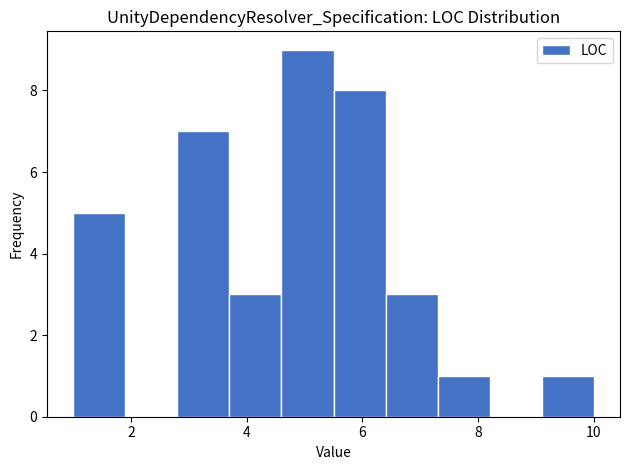

How tall is the bar that spans 2.8 to 3.7 on the x-axis? Neither the bar edges nor the heights are printed on the chart, so give them approximately, as read against the axes.

7